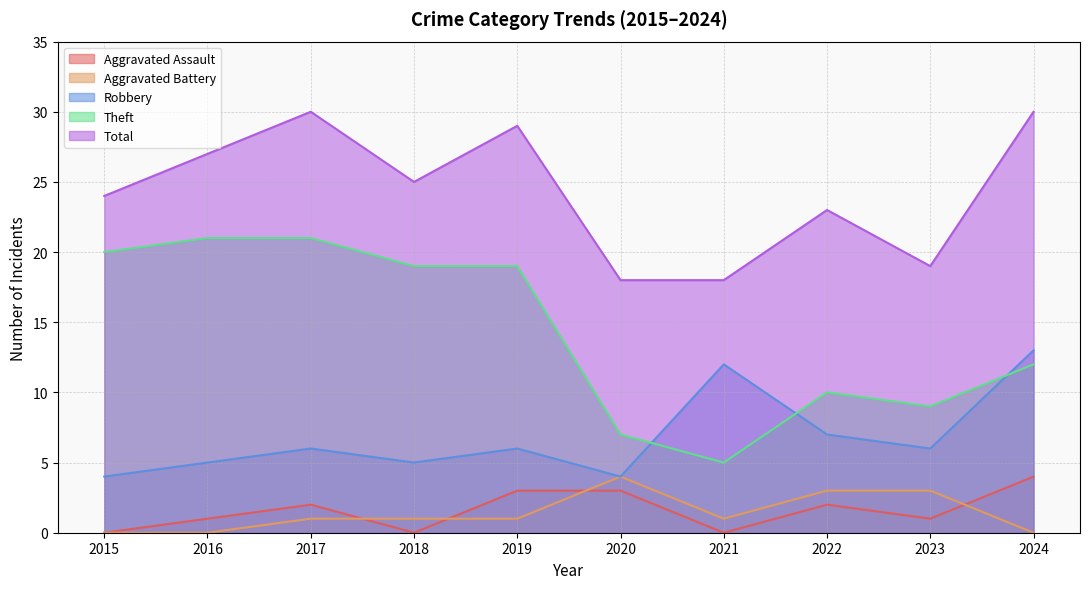

What is the difference between the Robbery values at 2021 and 2023?

6